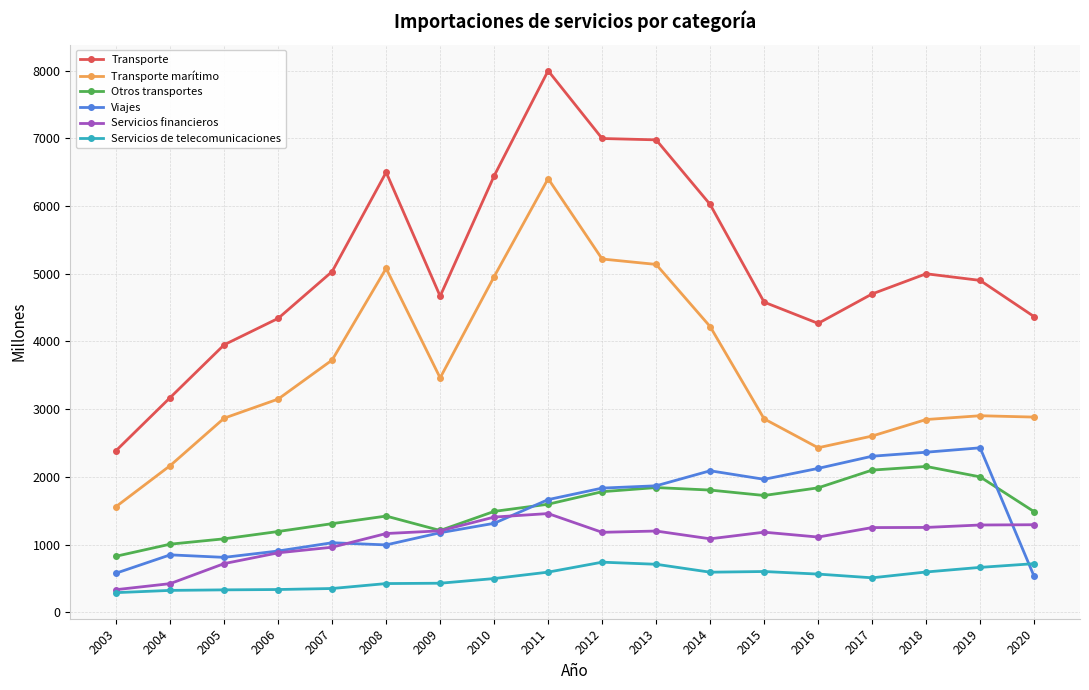

Which series has the widest spread of values?

Transporte